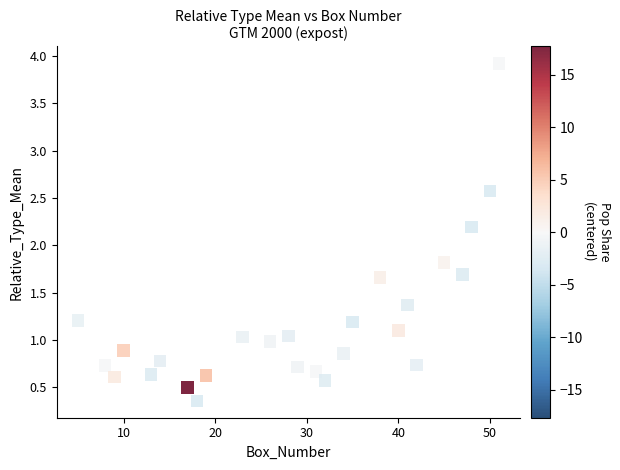

What is the range of X values (max minus min)?

46.0